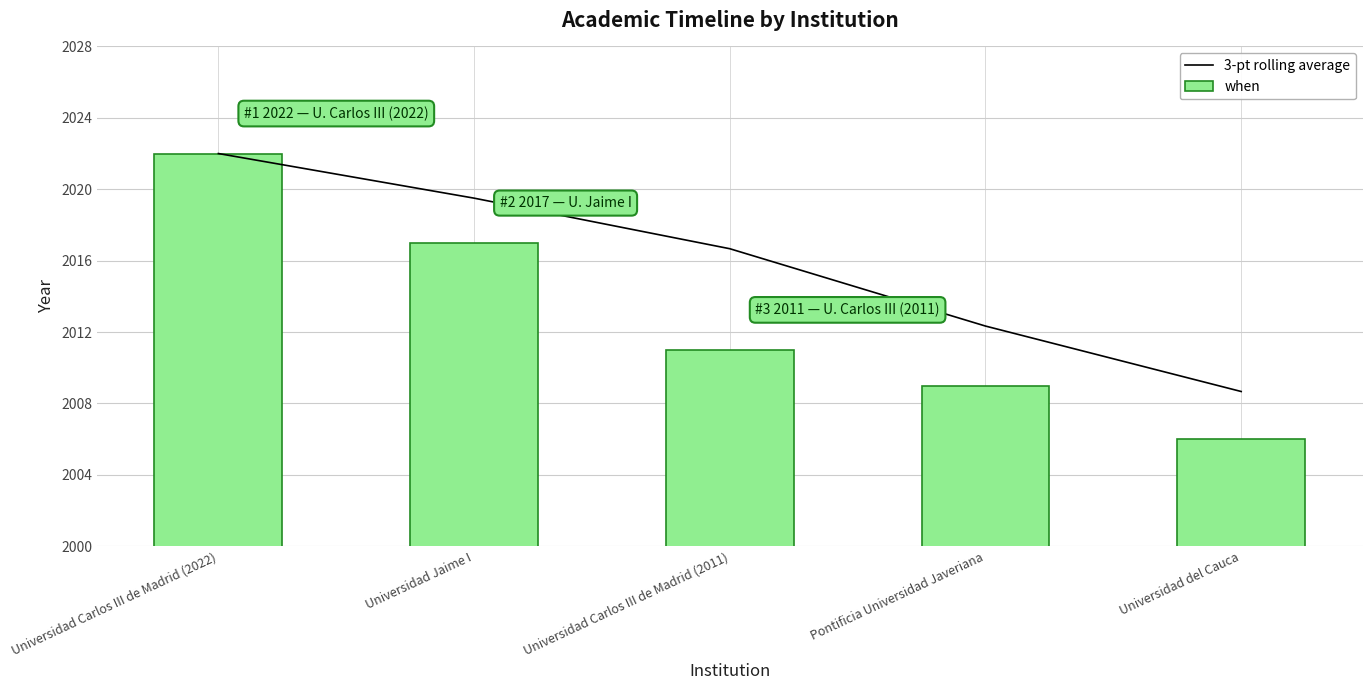

What is the spread (max minus min) of values at Pontificia Universidad Javeriana?

3.3